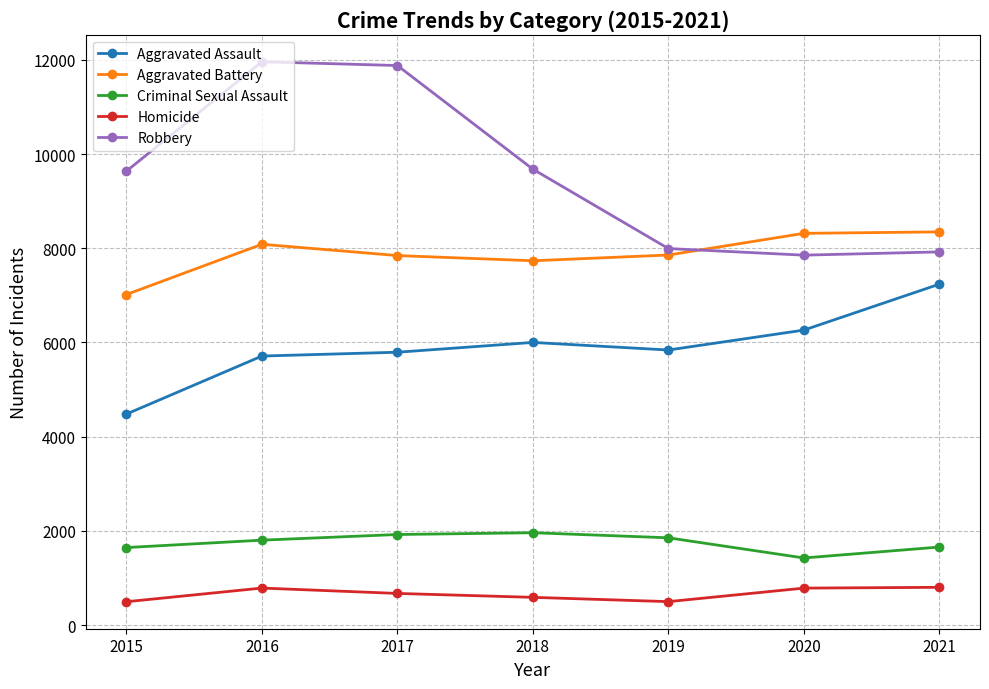

What is the lowest value of the Robbery series?

7854